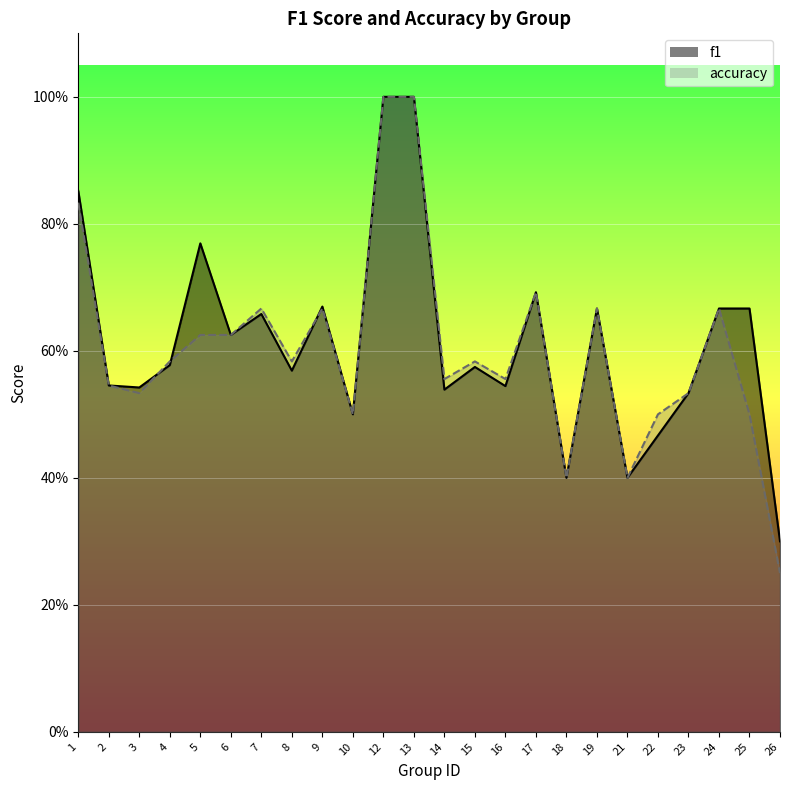

List the labels in order of f1 value, largest first.

12, 13, 1, 5, 17, 9, 19, 24, 25, 7, 6, 4, 15, 8, 2, 16, 3, 14, 23, 10, 22, 18, 21, 26